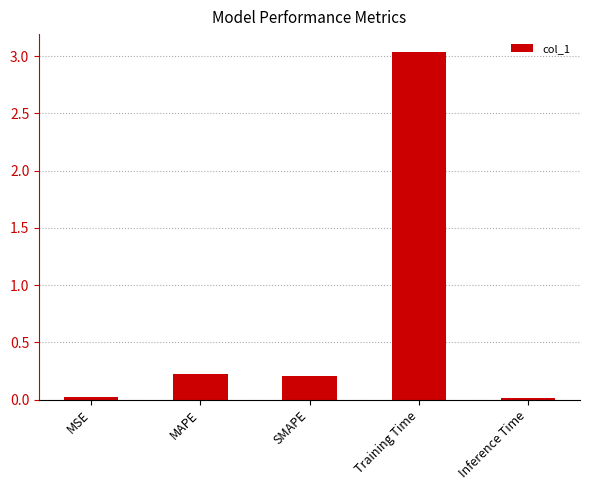

Which label corresponds to the largest value in the chart?

Training Time